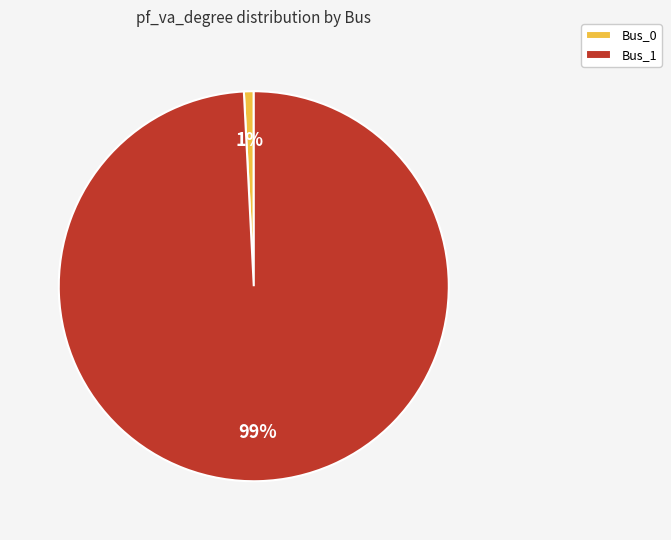

How many segments does this pie chart have?

2